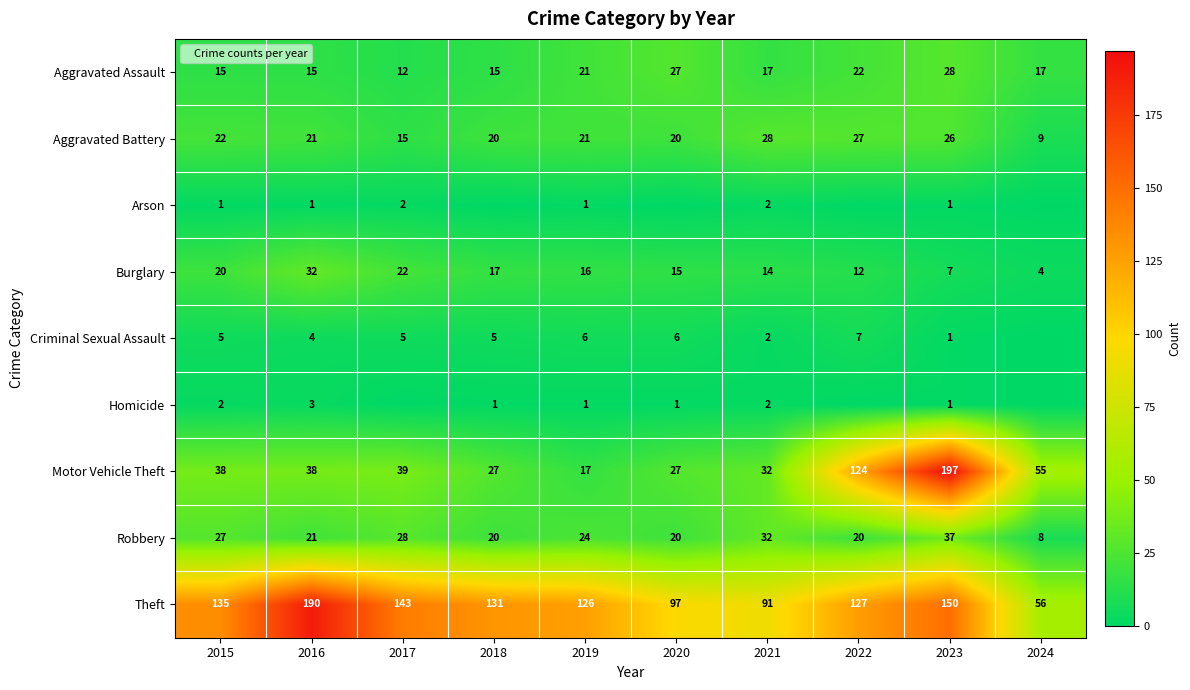

The Aggravated Assault series shows 8 at 2023. True or false?

False